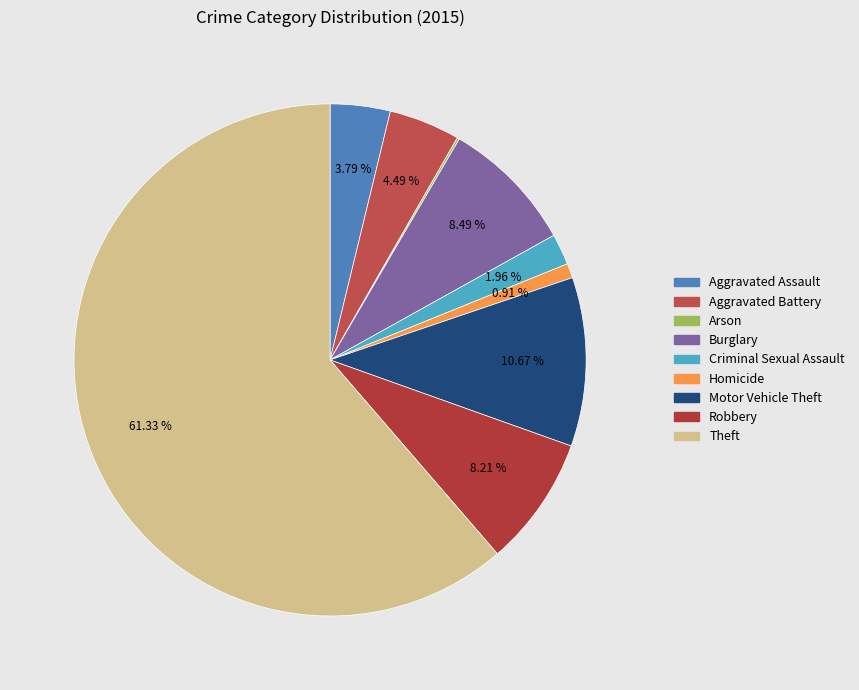

What is the total percentage of Aggravated Battery and Arson?

4.6%